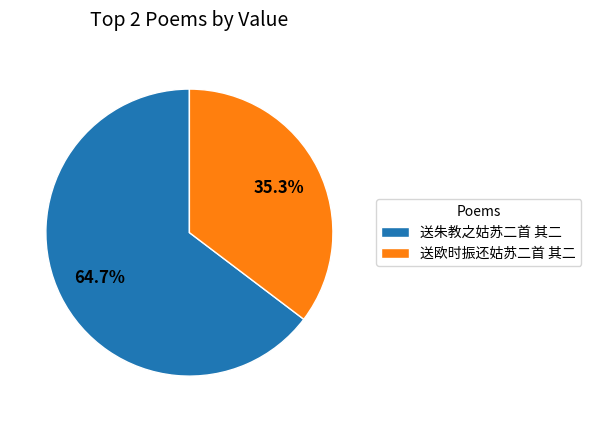

The 送朱教之姑苏二首 其二 slice represents 52% of the pie. True or false?

False